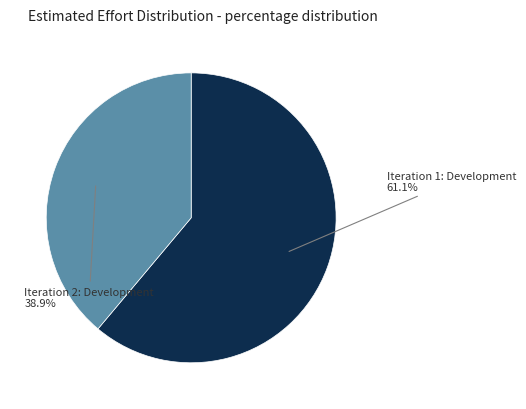

How many segments does this pie chart have?

2